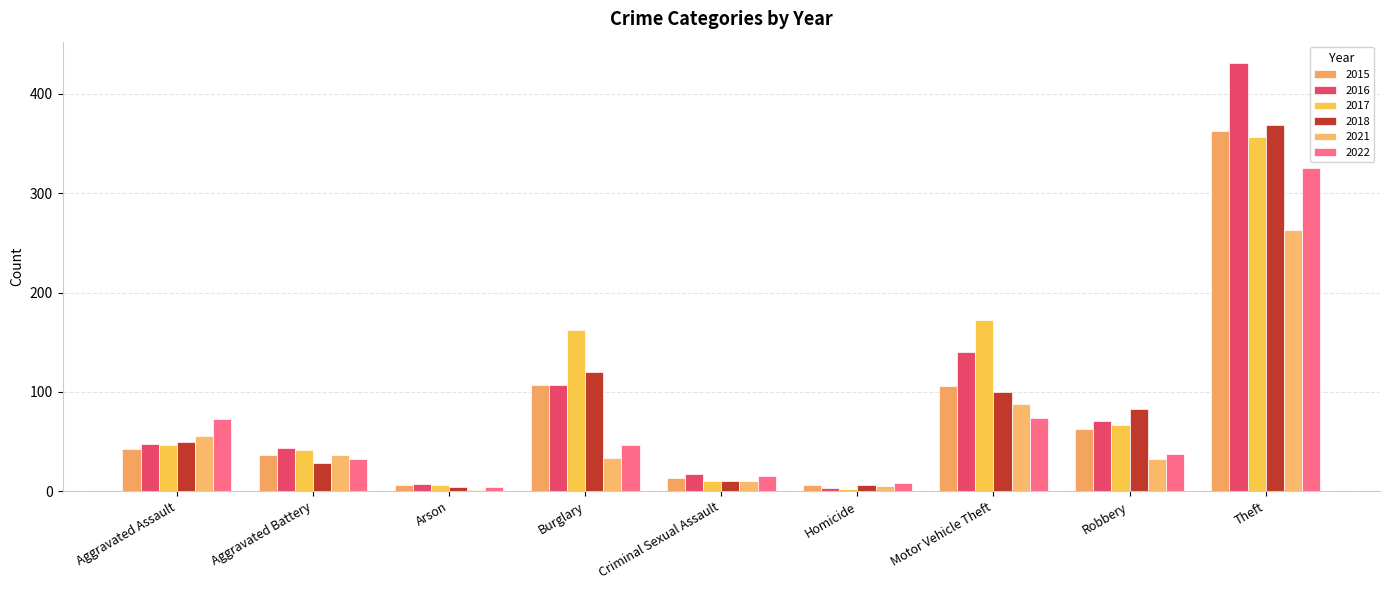

How many data points does each series have?

9